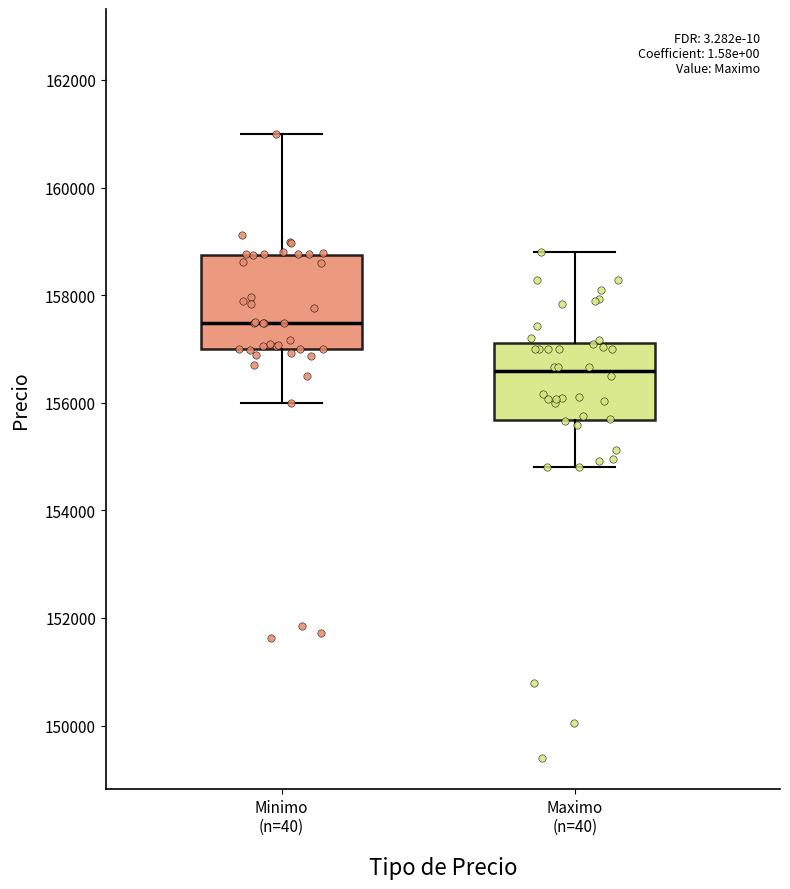

Where does the median line of the box for Minimo (n=40) sit on the y-axis? The values are not printed on the chart, so give them approximately, as read against the axis.

157400